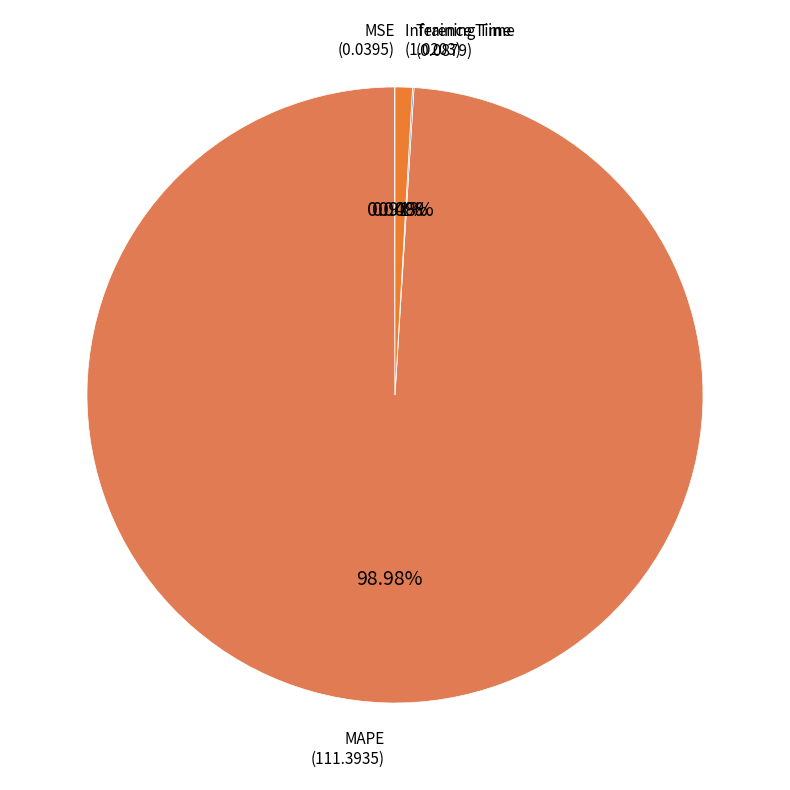

How many slices are in this pie chart?

4